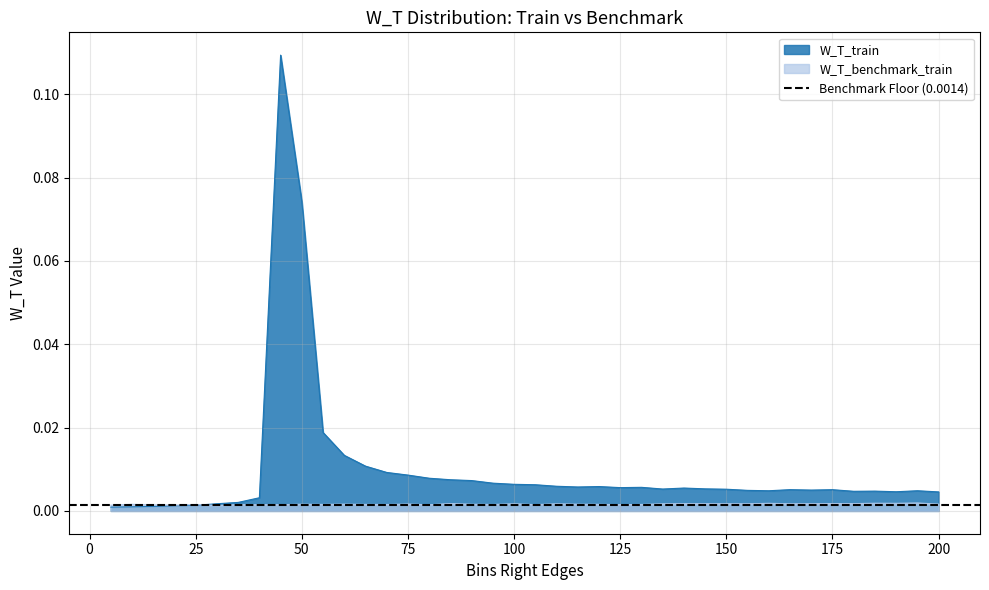

Does the chart display data point markers on the line(s)?

No